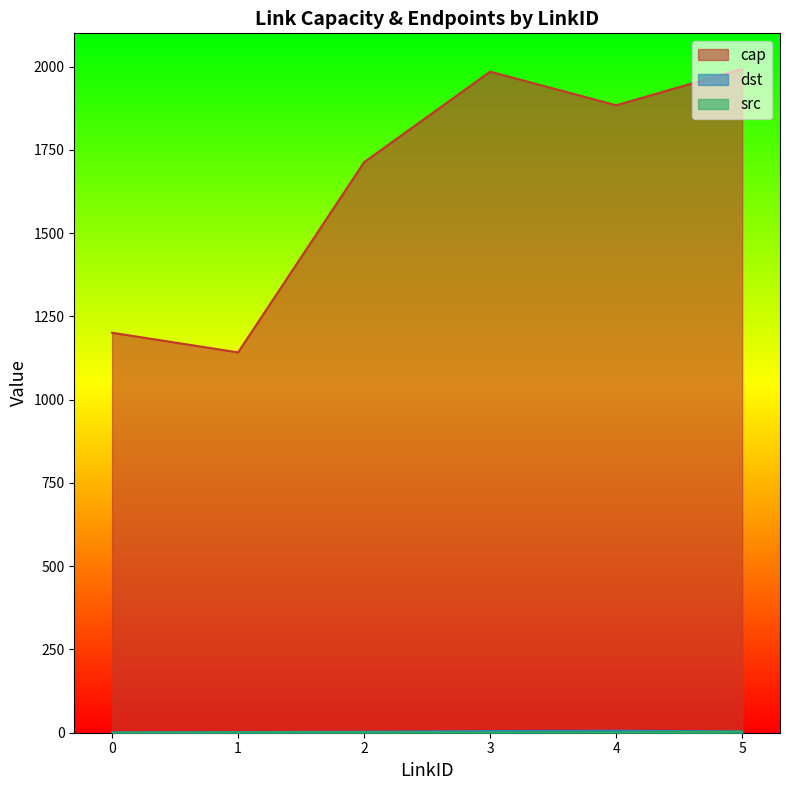

What are all the series names shown in the legend?

cap, dst, src